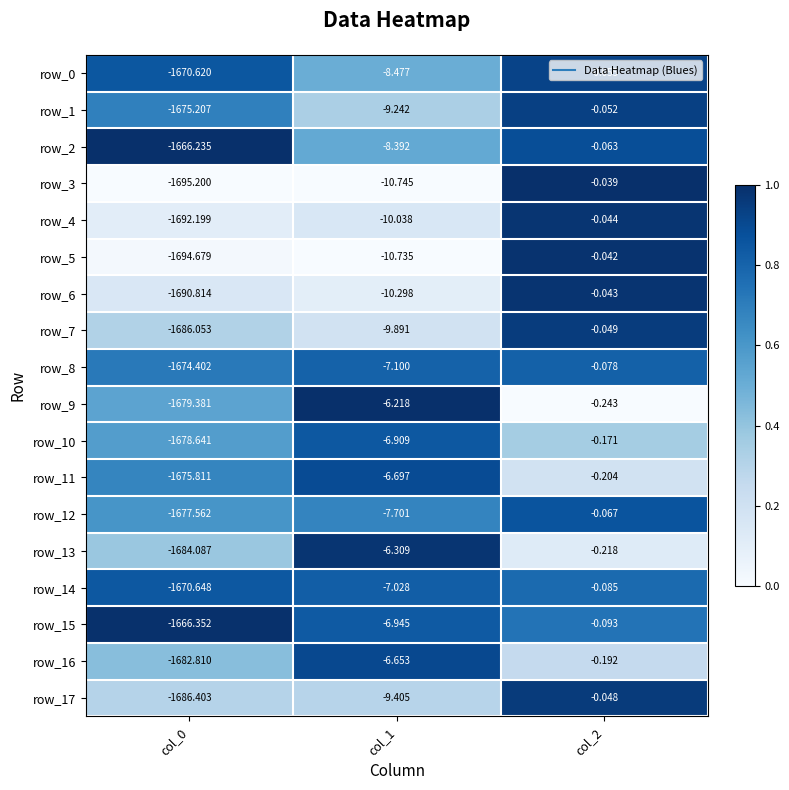

How many data points does each series have?

3